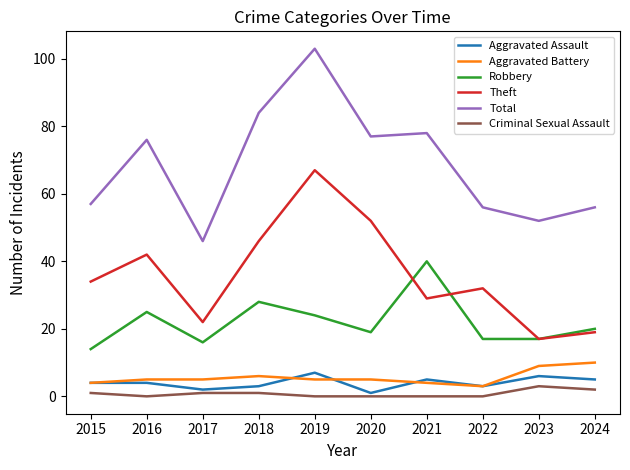

What is the average value of the Robbery series?

22